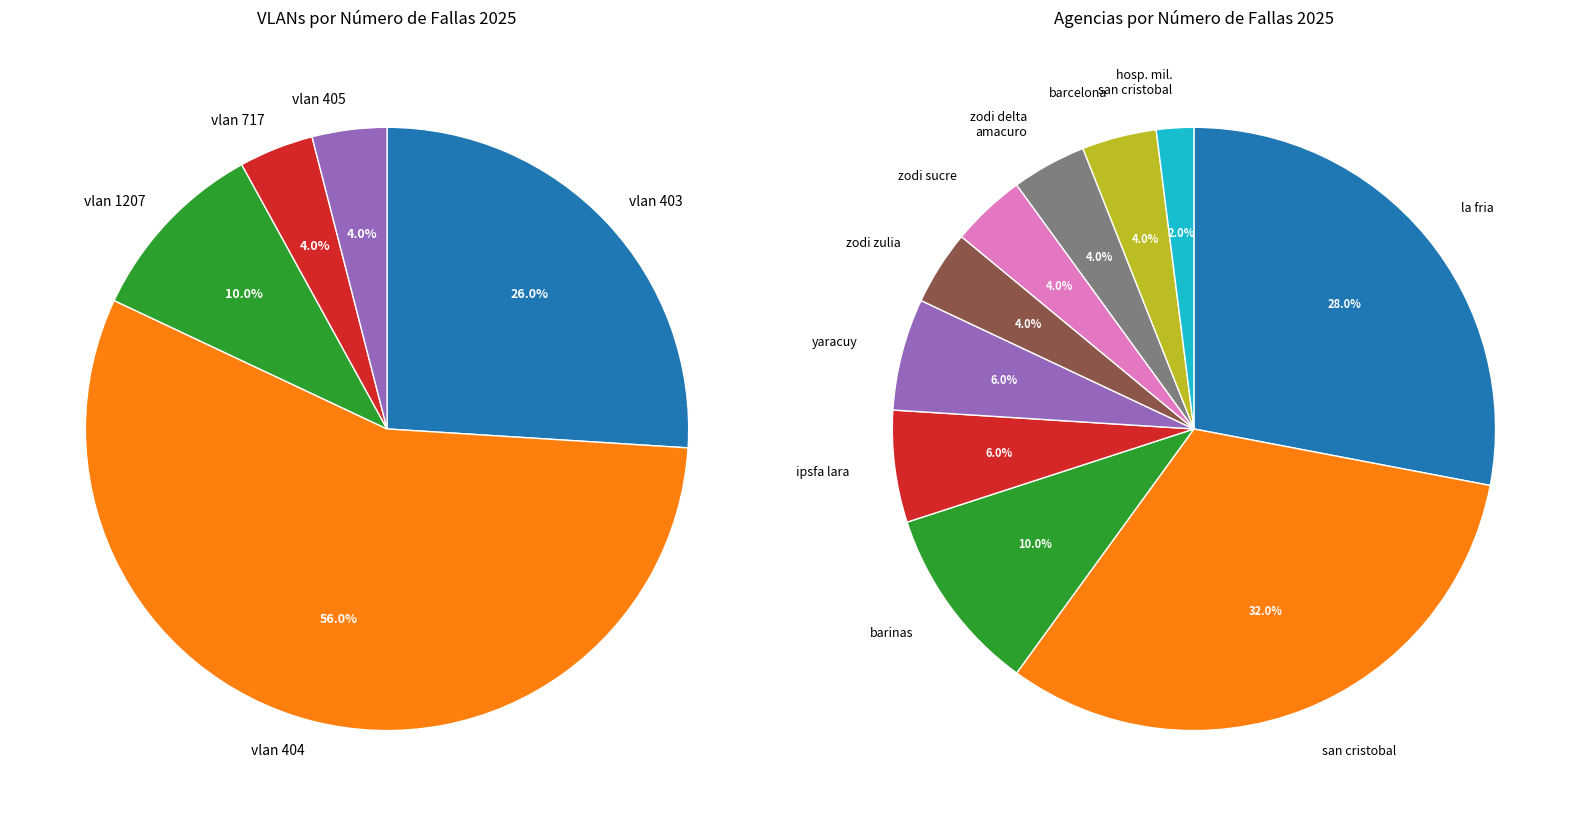

Which slice is the largest?

404